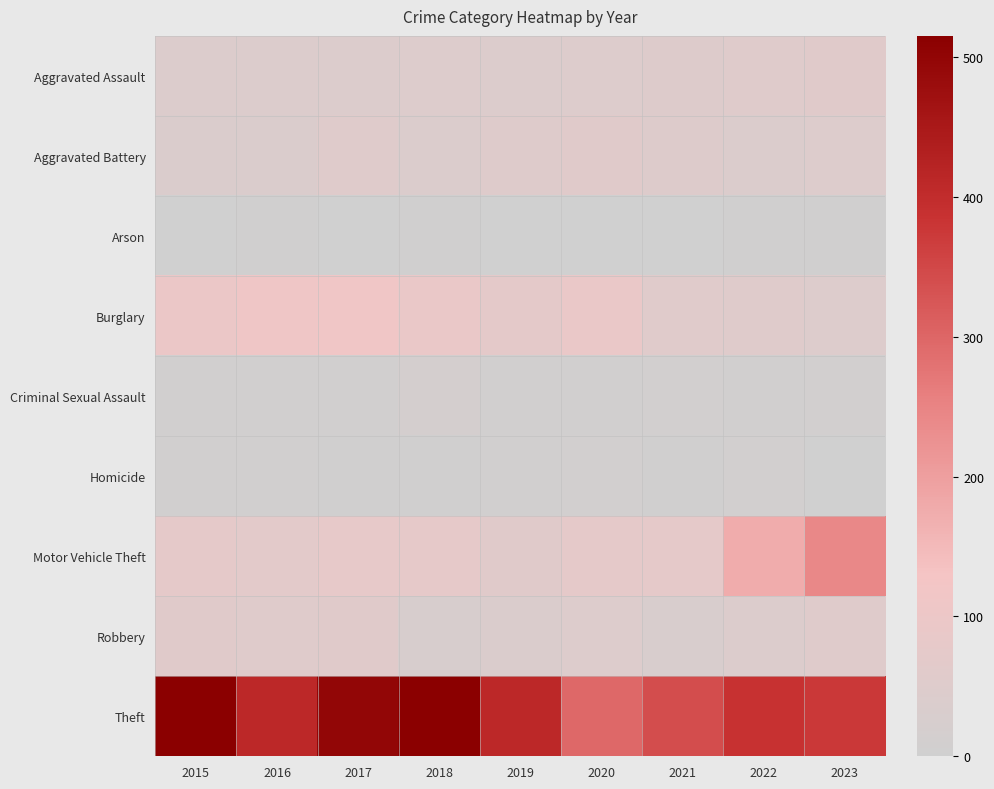

Reading right to left, list all the values displayed in this chart.

Aggravated Assault: 2023=59	2022=55	2021=50	2020=48	2019=44	2018=48	2017=44	2016=46	2015=46
Aggravated Battery: 2023=47	2022=42	2021=49	2020=59	2019=51	2018=39	2017=54	2016=37	2015=38
Arson: 2023=4	2022=3	2021=1	2020=2	2019=0	2018=3	2017=2	2016=4	2015=1
Burglary: 2023=47	2022=56	2021=57	2020=92	2019=72	2018=92	2017=114	2016=112	2015=98
Criminal Sexual Assault: 2023=12	2022=5	2021=9	2020=5	2019=7	2018=18	2017=7	2016=7	2015=7
Homicide: 2023=2	2022=9	2021=4	2020=10	2019=5	2018=3	2017=4	2016=5	2015=6
Motor Vehicle Theft: 2023=243	2022=175	2021=75	2020=75	2019=60	2018=78	2017=82	2016=67	2015=75
Robbery: 2023=53	2022=46	2021=32	2020=48	2019=38	2018=27	2017=60	2016=54	2015=59
Theft: 2023=375	2022=388	2021=341	2020=296	2019=409	2018=515	2017=497	2016=409	2015=515